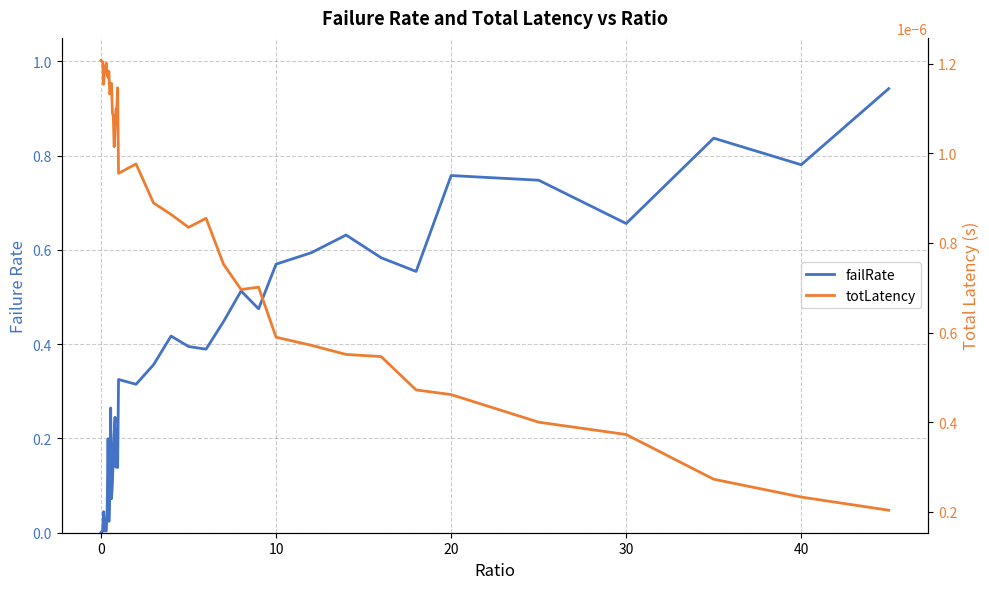

What is the maximum value for failRate?

0.9